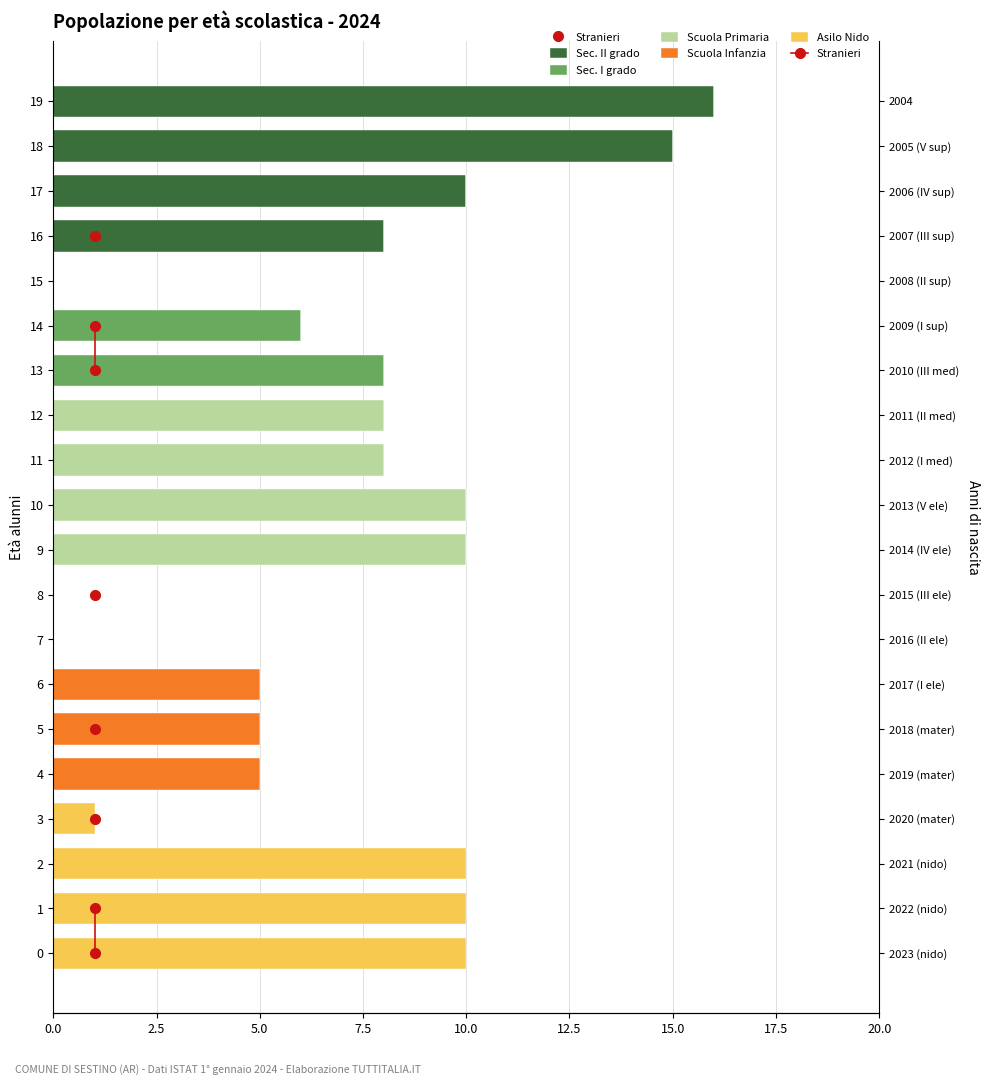

Between 11 and 18, which is larger?

18